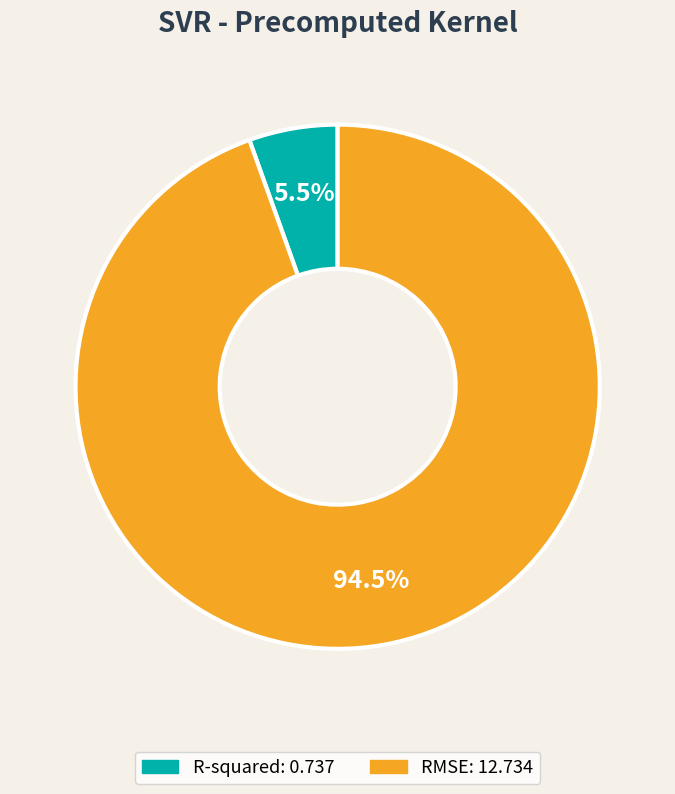

Does R-squared account for over 50% of the chart?

No